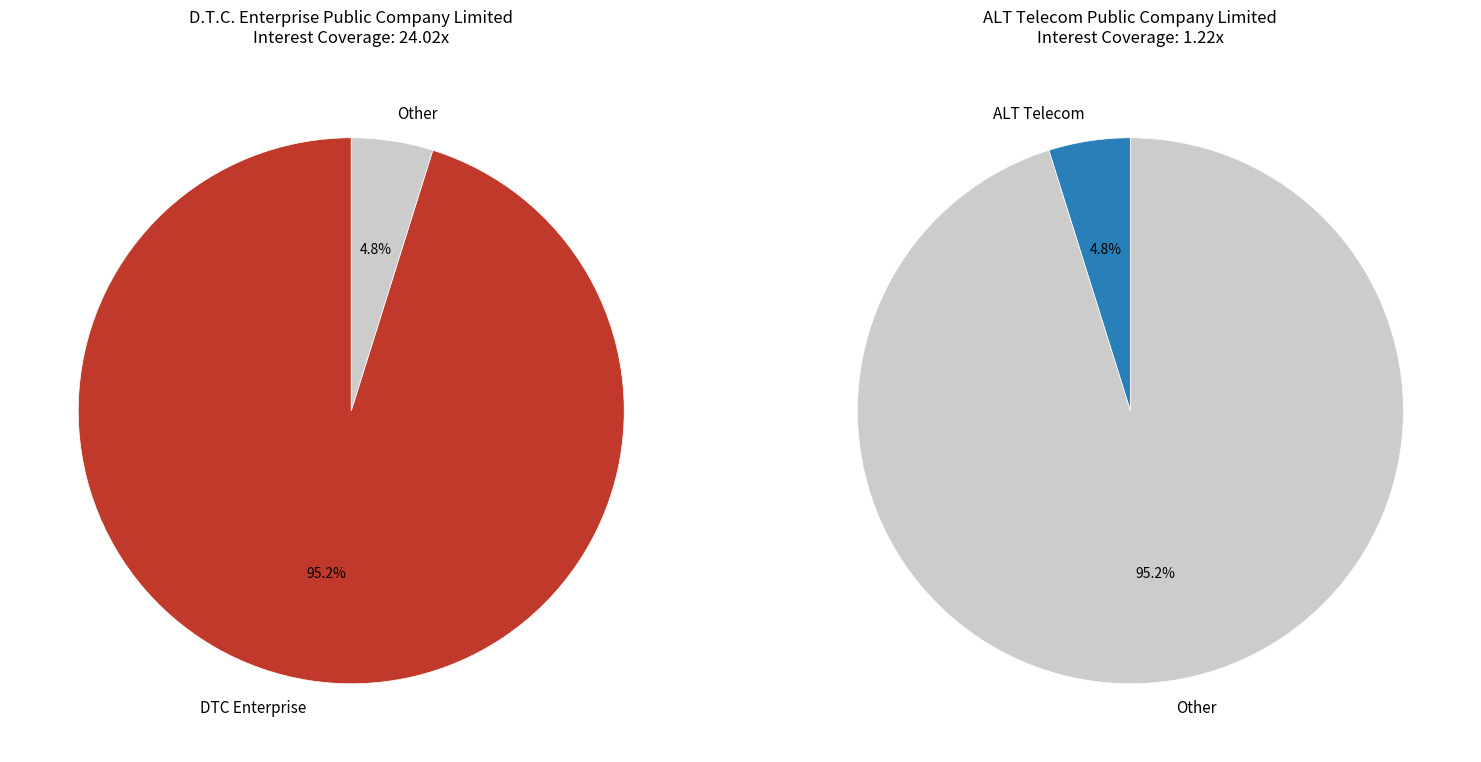

What is the majority slice?

D.T.C. Enterprise Public Company Limited